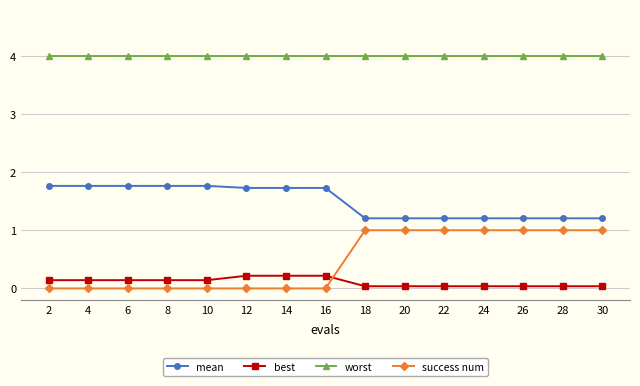

What is the minimum value for worst?

4.0